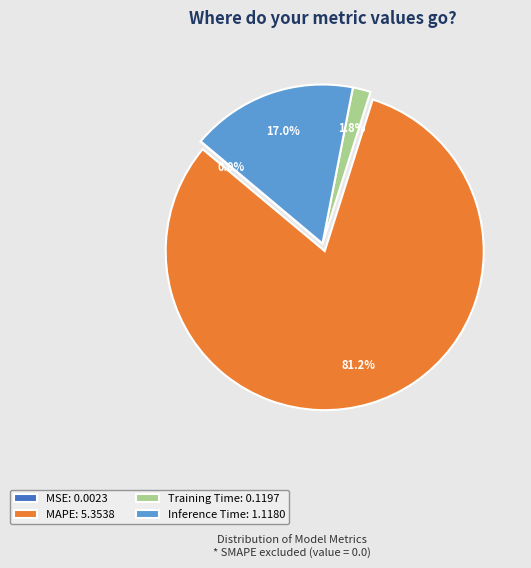

The Inference Time slice represents 17% of the pie. True or false?

True